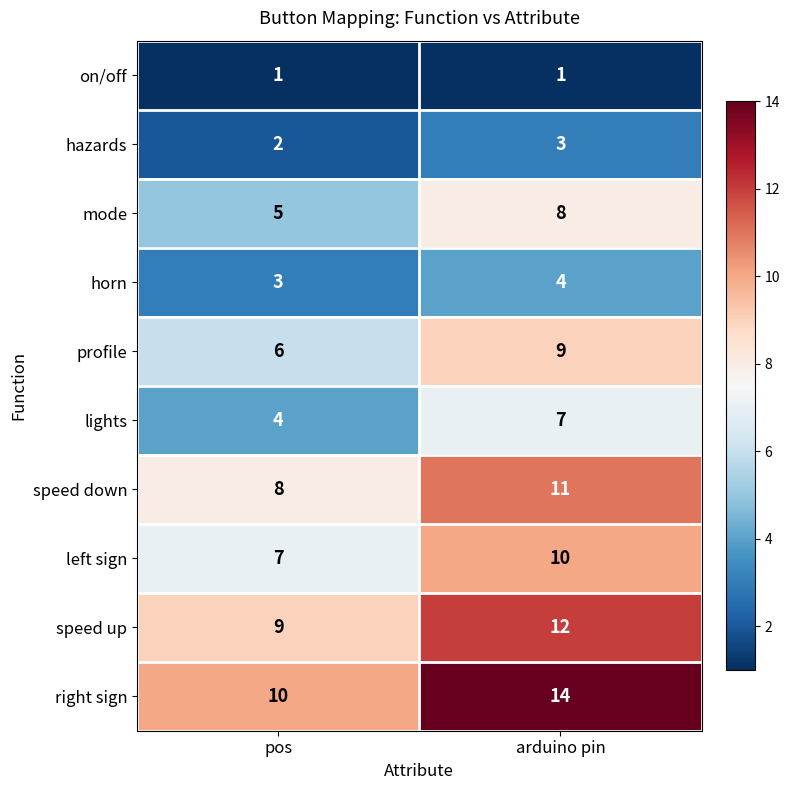

Read the lights value at arduino pin.

7